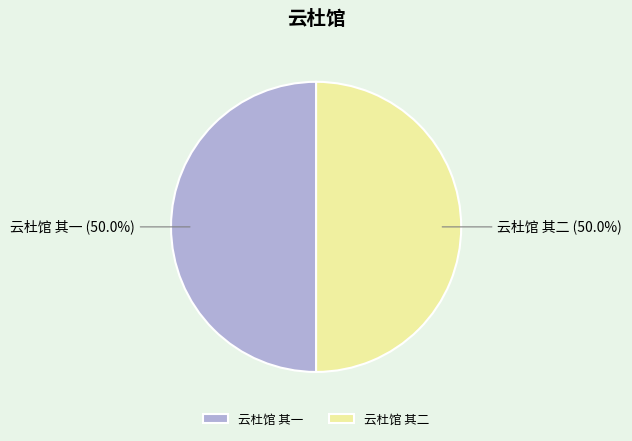

What percentage is NOT represented by 云杜馆 其一?

50.0%